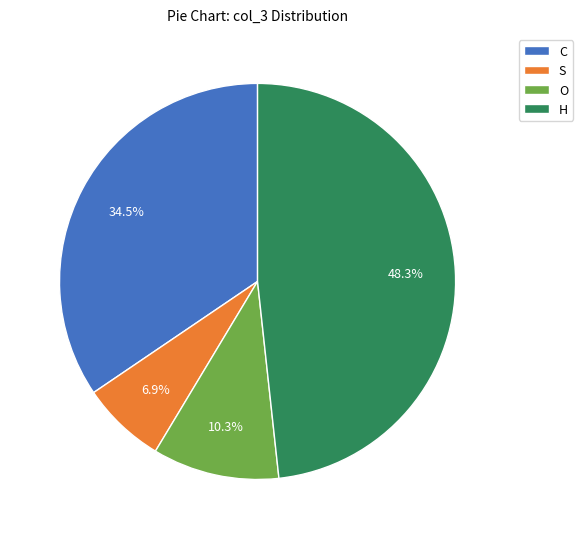

To the nearest percent, what portion does O represent?

10%